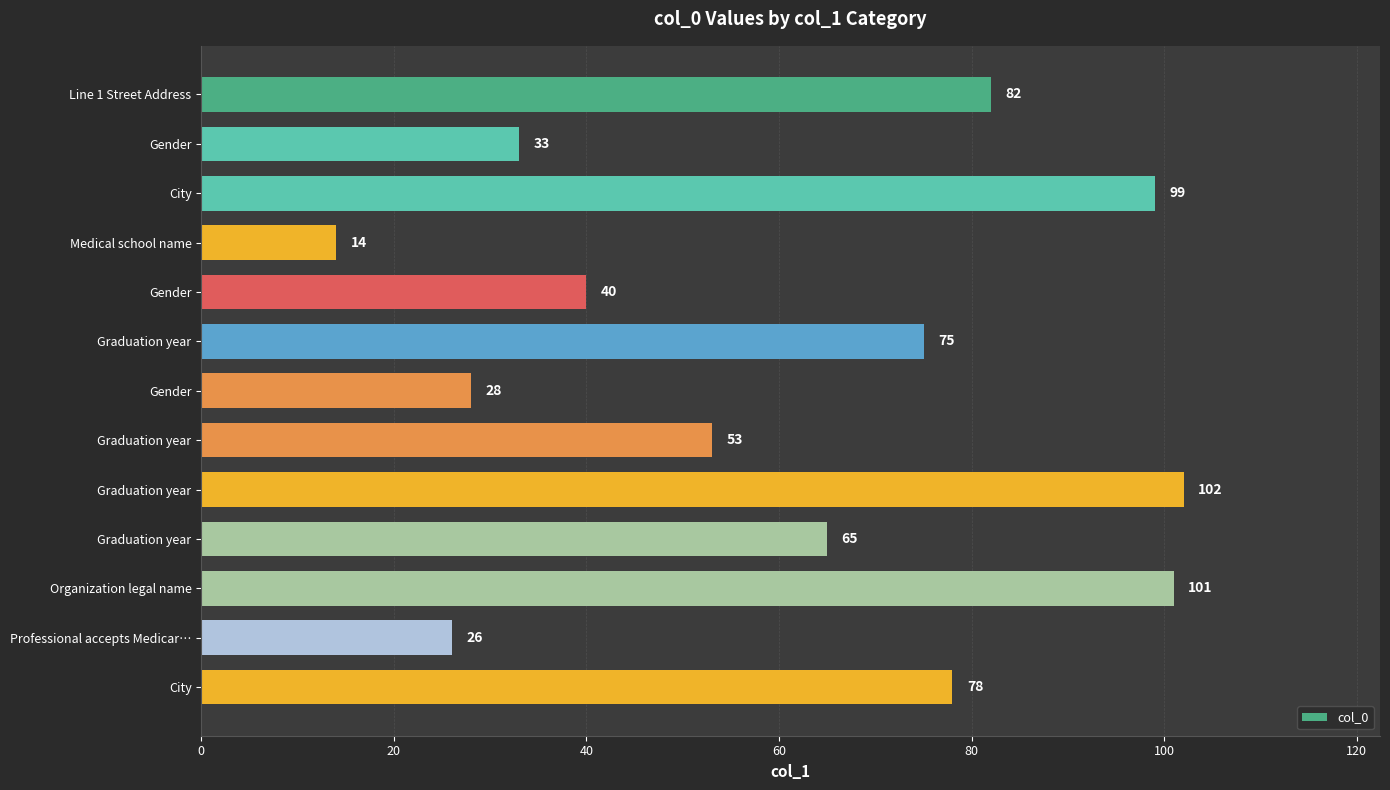

How many bars are there in total?

13